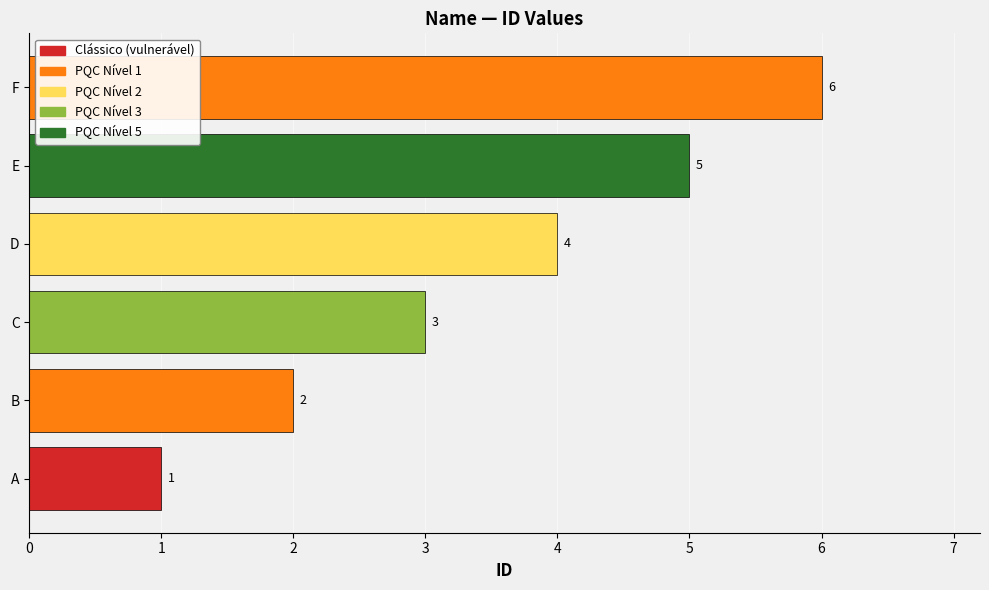

How many distinct data groups are displayed?

1